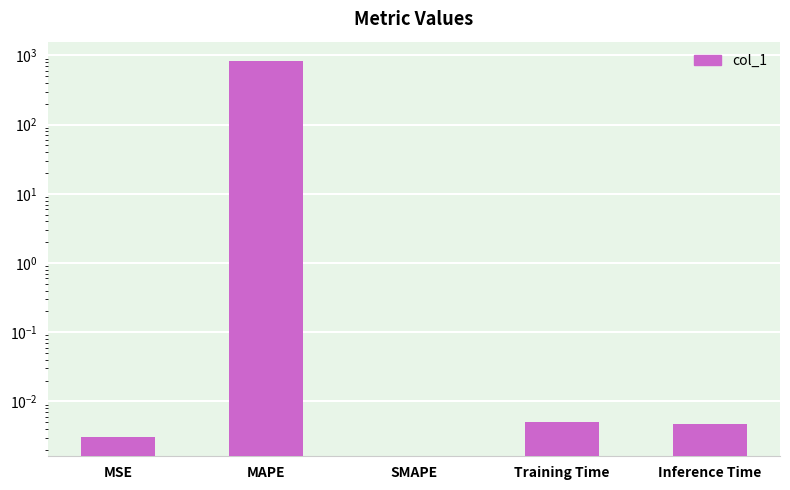

Where is the data nearest to the value 422?

Training Time